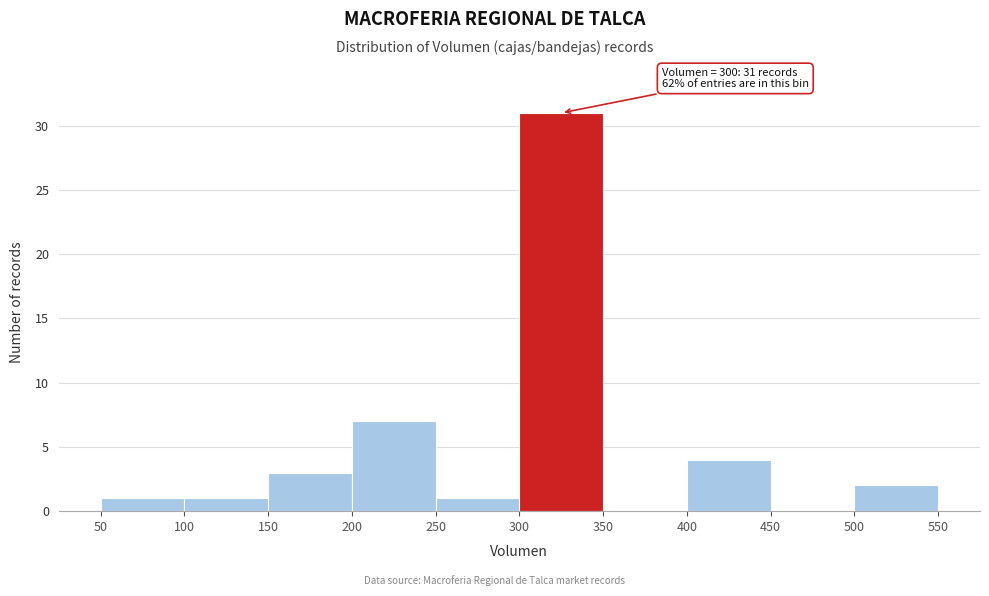

Over which range of the x-axis is the bar tallest?

300 to 350